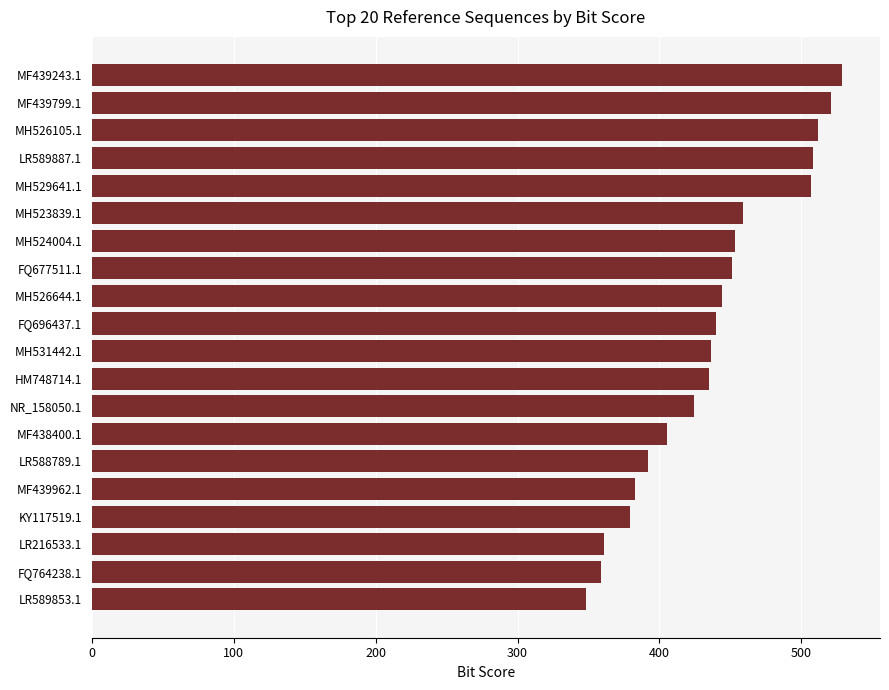

What is the greatest value displayed?

529